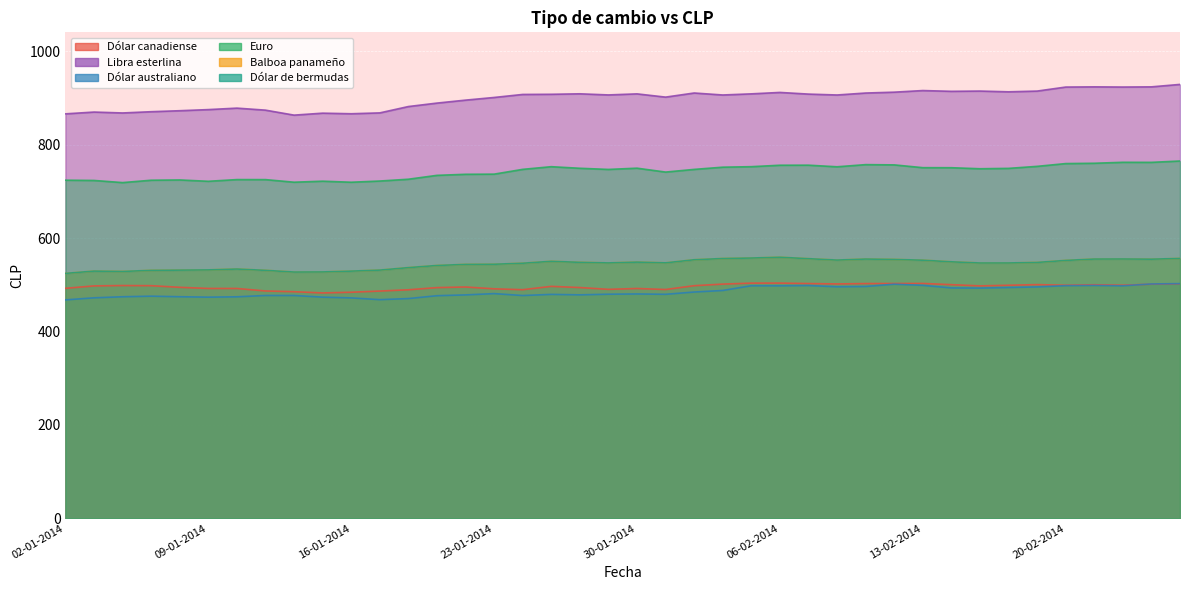

Is the value of Balboa panameño at 03-01-2014 greater than the value of Euro at 12-02-2014?

No